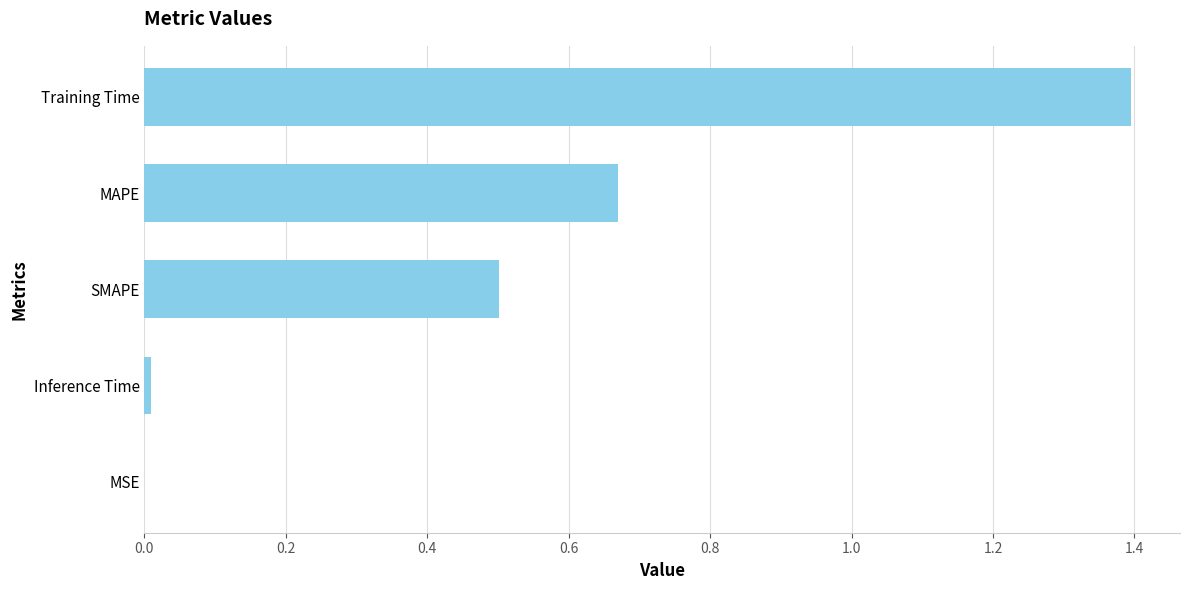

True or false: the data shows 0.3 at MAPE.

False